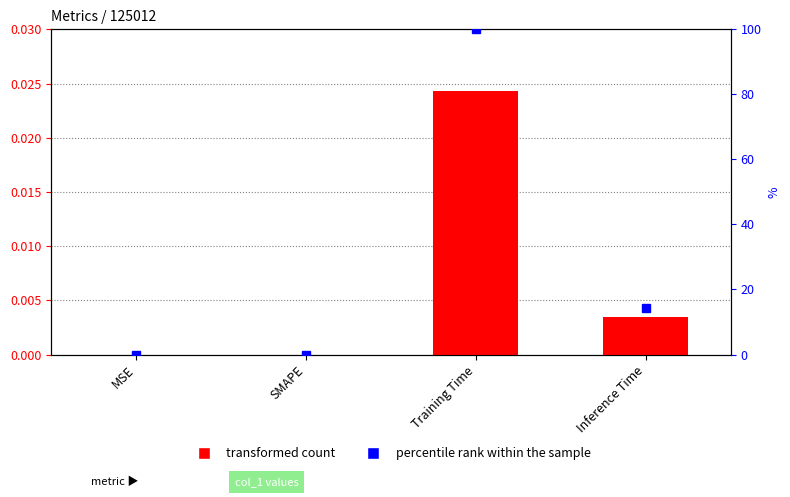

What position from the left is Inference Time?

4